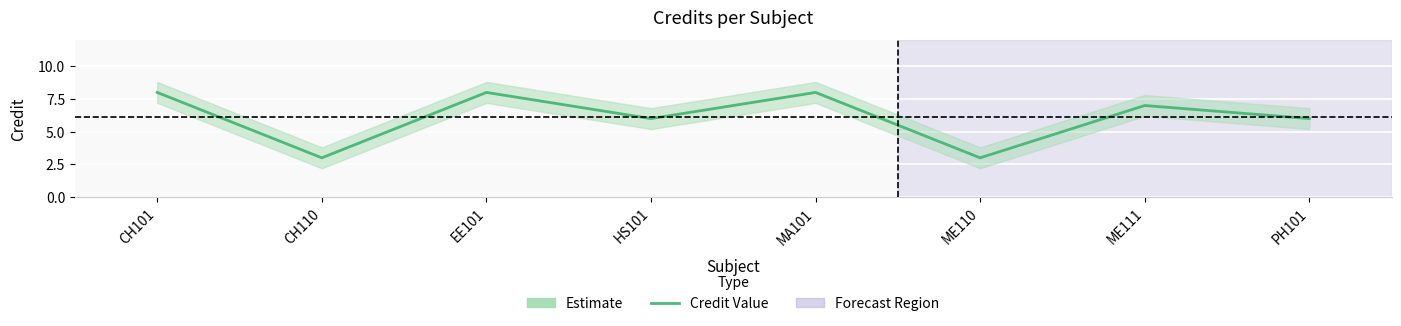

What is the minimum value shown in the chart?

3